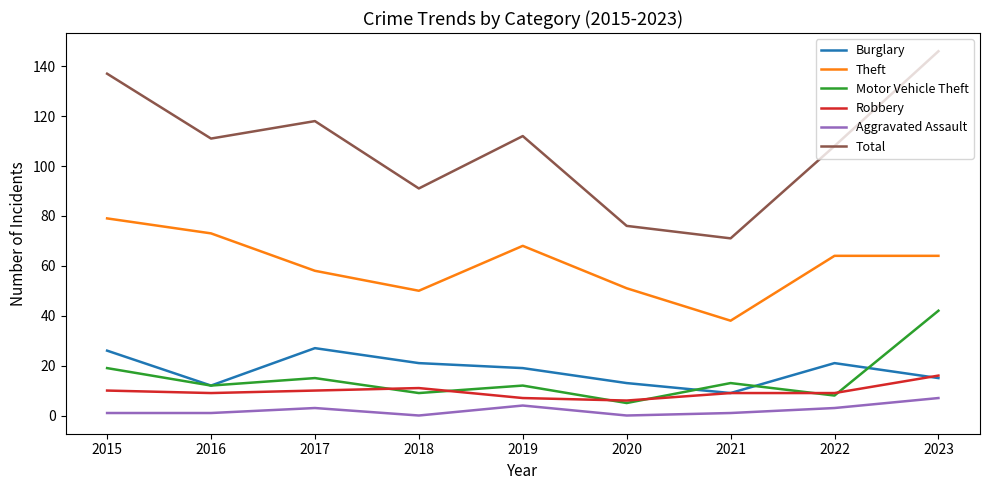

Reading left to right, what are all the values shown in this chart?

Burglary: 26	12	27	21	19	13	9	21	15
Theft: 79	73	58	50	68	51	38	64	64
Motor Vehicle Theft: 19	12	15	9	12	5	13	8	42
Robbery: 10	9	10	11	7	6	9	9	16
Aggravated Assault: 1	1	3	0	4	0	1	3	7
Total: 137	111	118	91	112	76	71	108	146